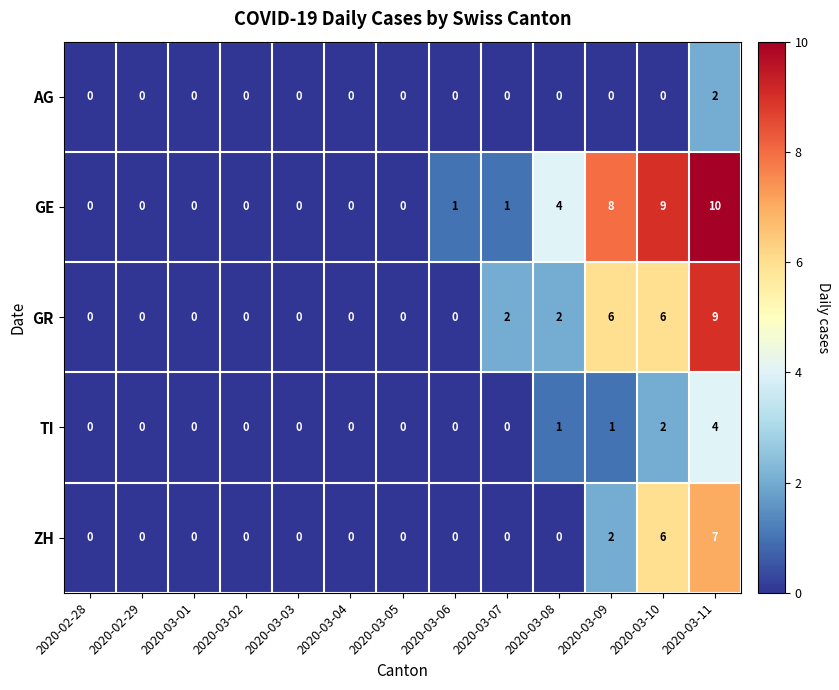

What is the difference between the second highest and minimum values in the GE series?

9